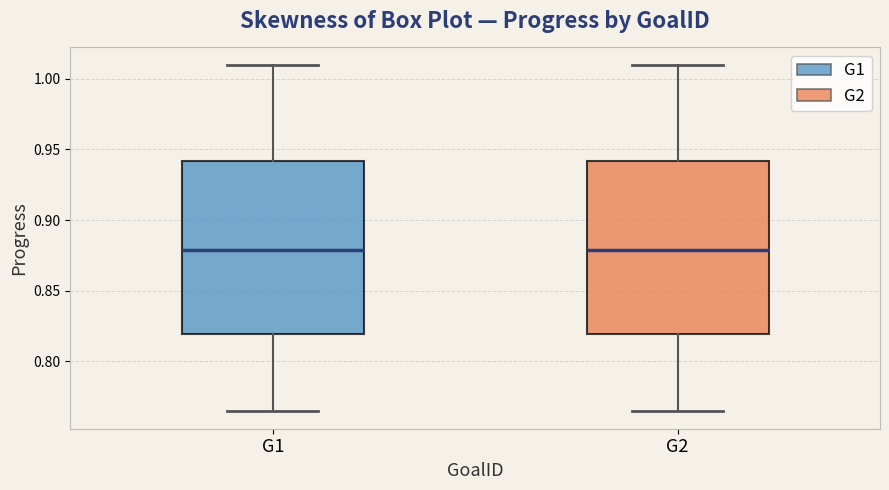

Reading left to right, read every box against the y-axis: the position of its median line, the range the box covers, and the ends of its whiskers. The values are not printed on the chart, so give them approximately, as read against the axis.

G1: median 0.880, box 0.820 to 0.940, whiskers 0.765 to 1.010
G2: median 0.880, box 0.820 to 0.940, whiskers 0.765 to 1.010